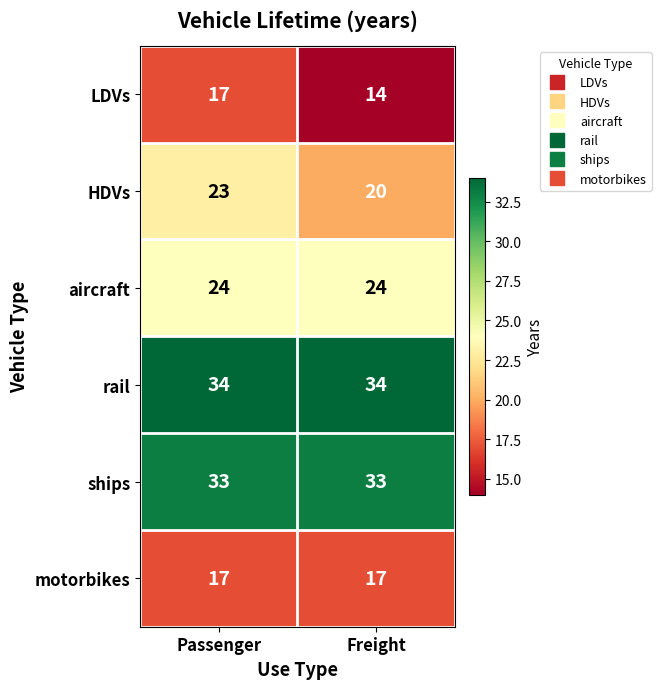

The LDVs series shows 7 at Passenger. True or false?

False